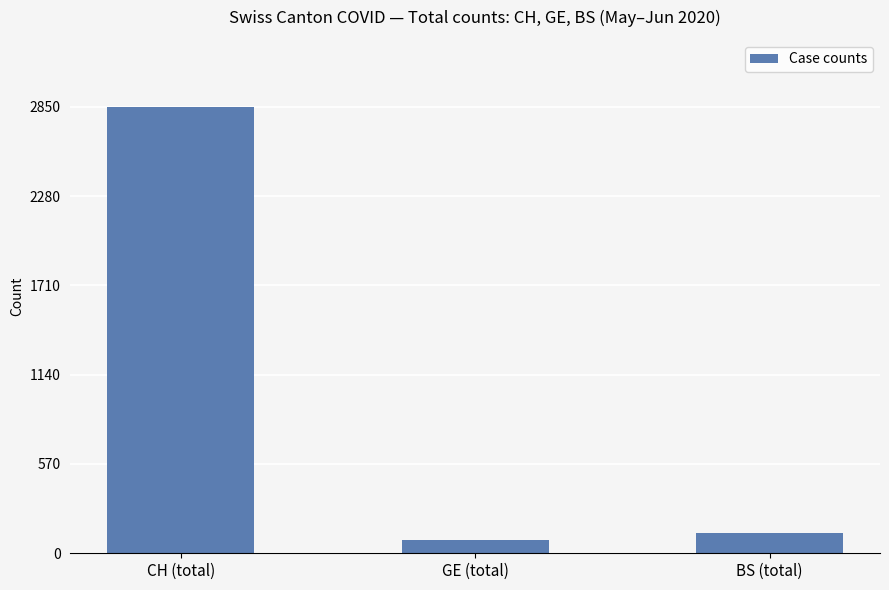

Reading left to right, what are all the values shown in this chart?

2850	84	132